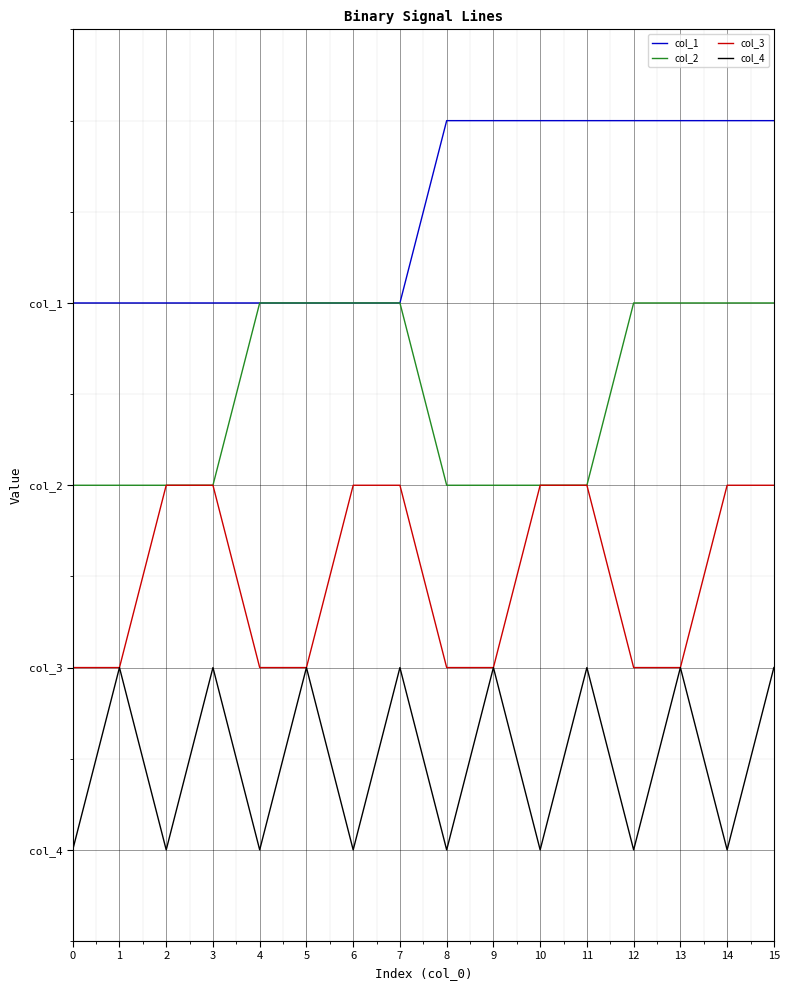

Between 4 and 12, which series saw the biggest shift?

col_1